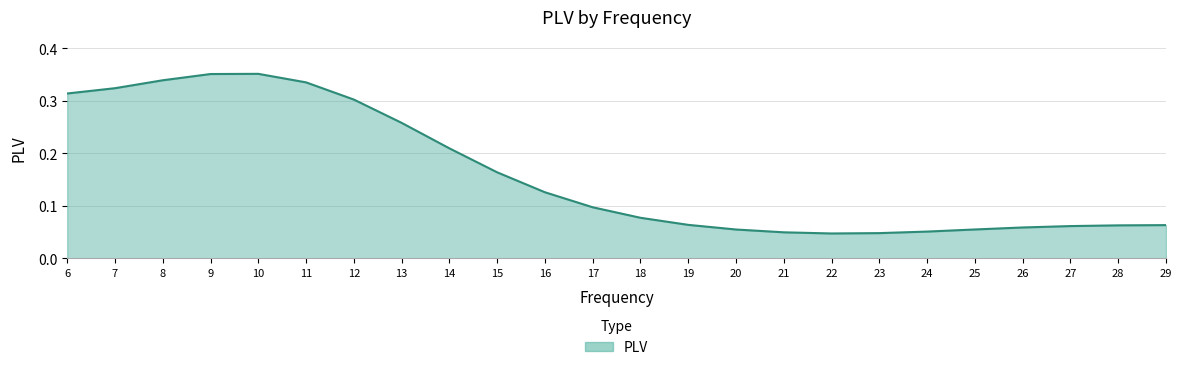

Between 20 and 9, which is larger?

9